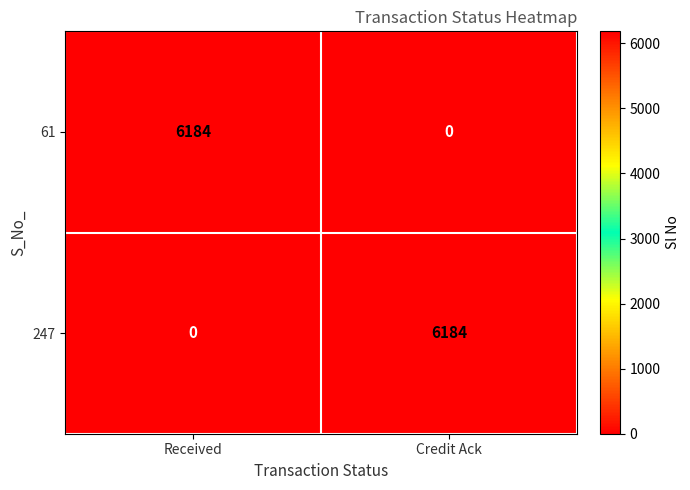

Reading left to right, extract all data points from this chart.

61: Received=6184	Credit Ack=0
247: Received=0	Credit Ack=6184